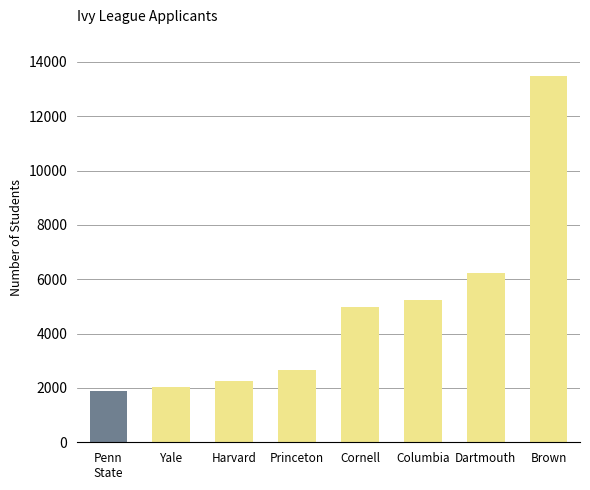

What value does the data have at Harvard?

2240